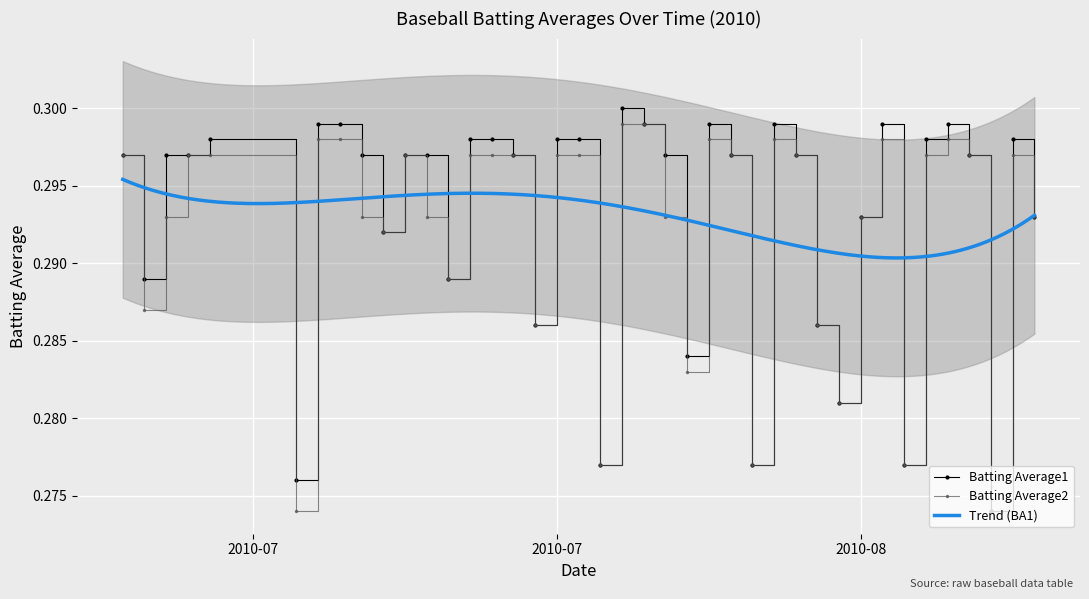

True or false: Batting Average1 and Batting Average2 cross at least once.

False